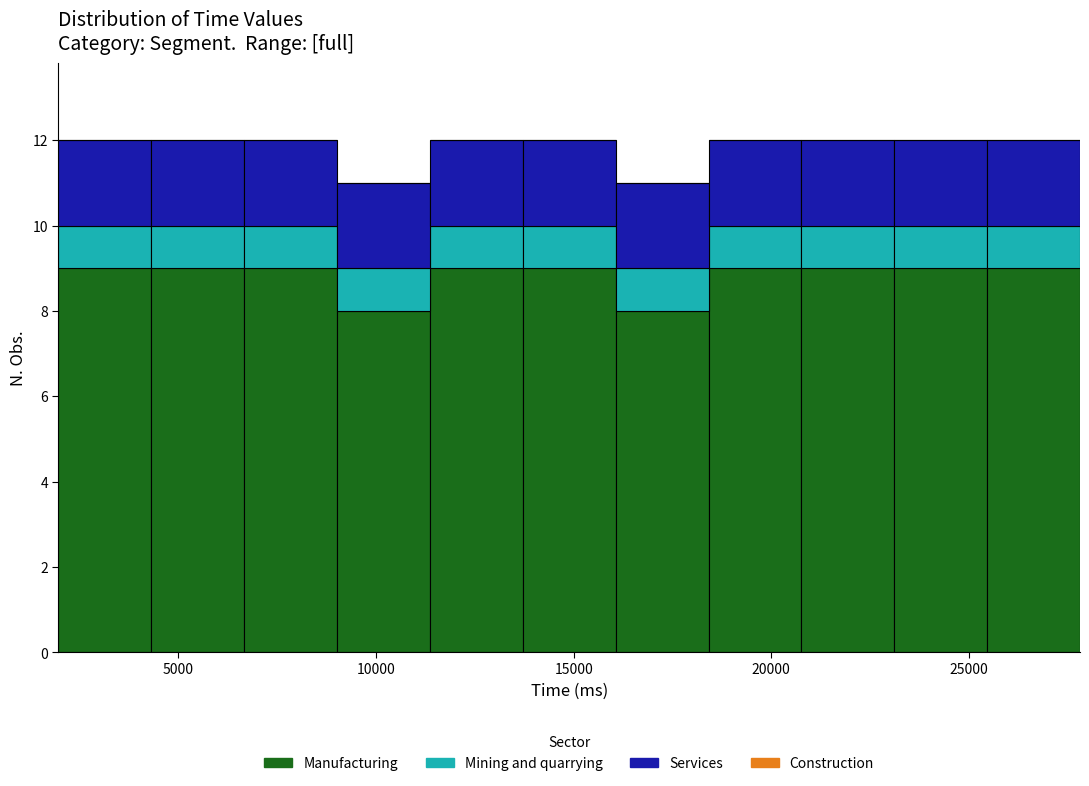

What is the total height of the stacked bar covering 13500 to 16000 on the x-axis? Neither the bar edges nor the heights are printed on the chart, so give them approximately, as read against the axes.

12